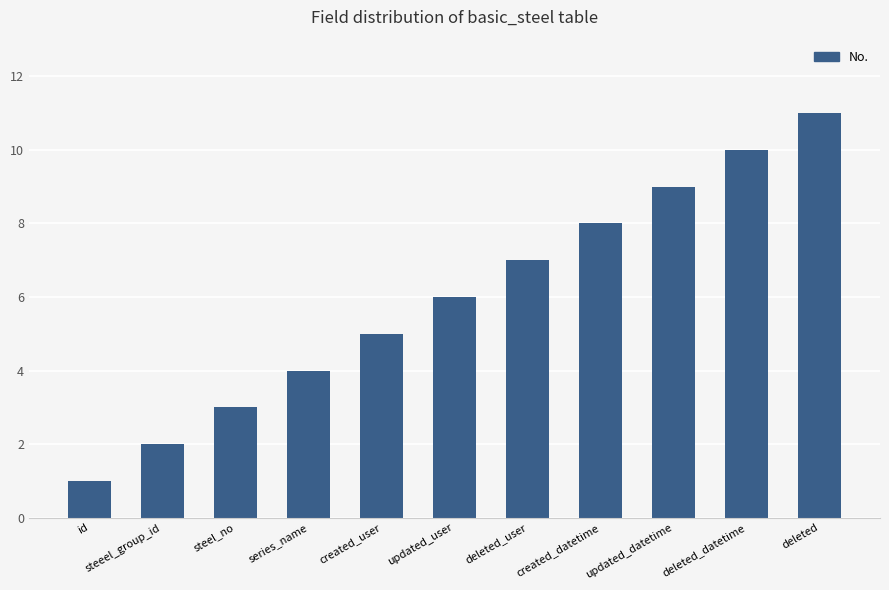

Which has a higher value, created_user or series_name?

created_user